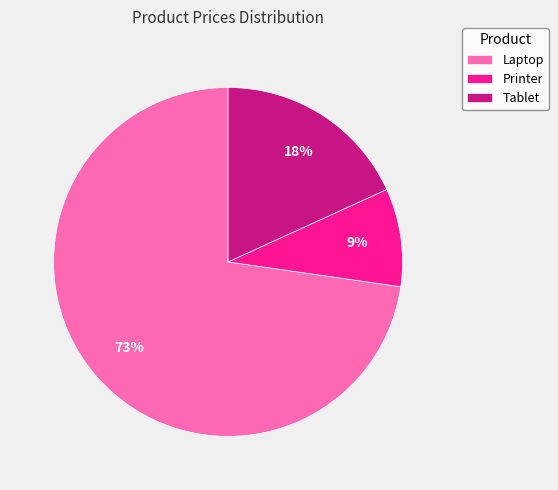

Do Printer and Laptop together represent more than half of the pie?

Yes